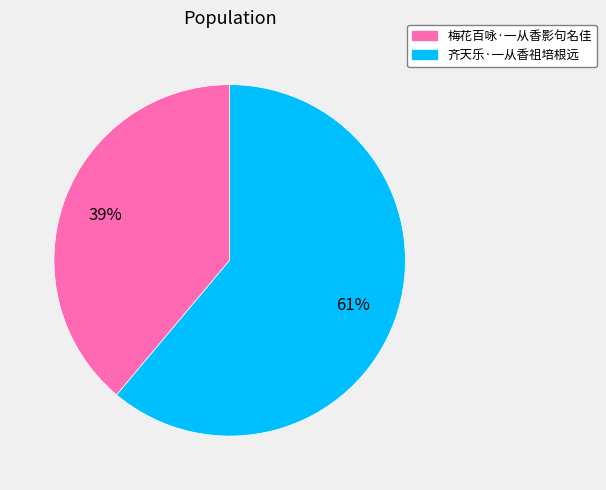

Is it true that 齐天乐·一从香祖培根远 is 76% of the pie?

False